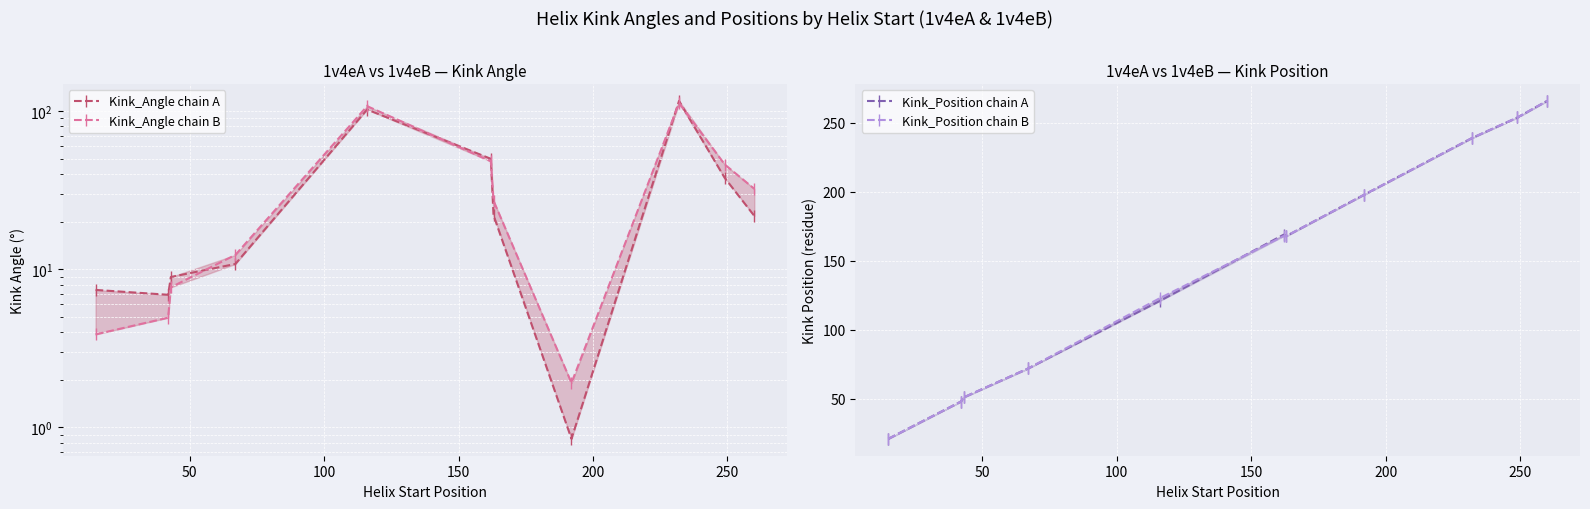

How many lines are shown in the chart?

4